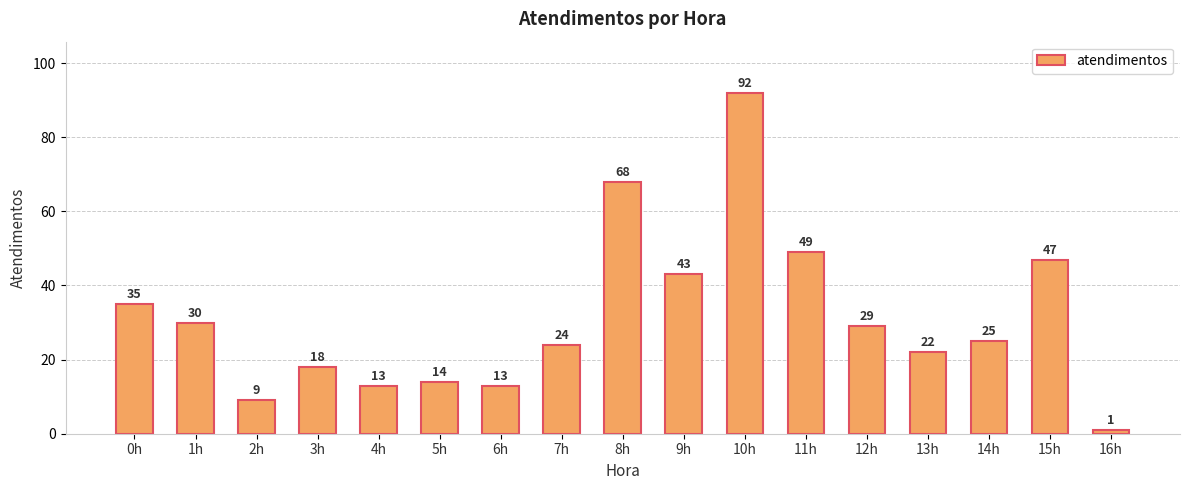

What is the value of the 14th bar from the left?

22